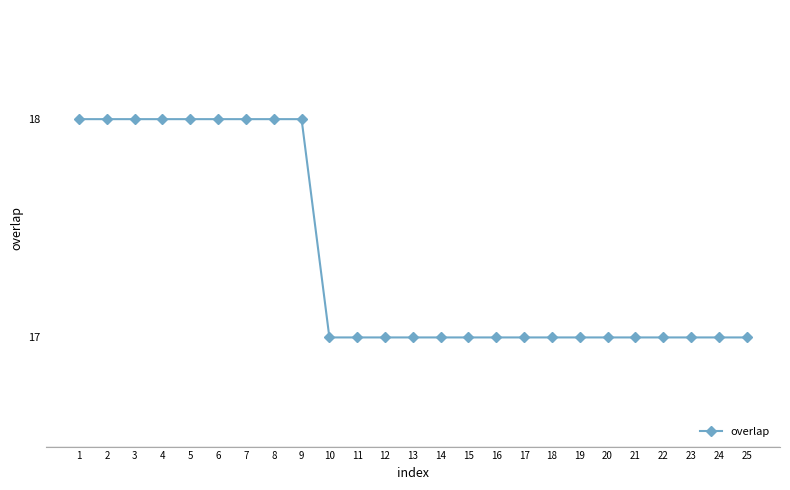

The value at 8 is 18. True or false?

True